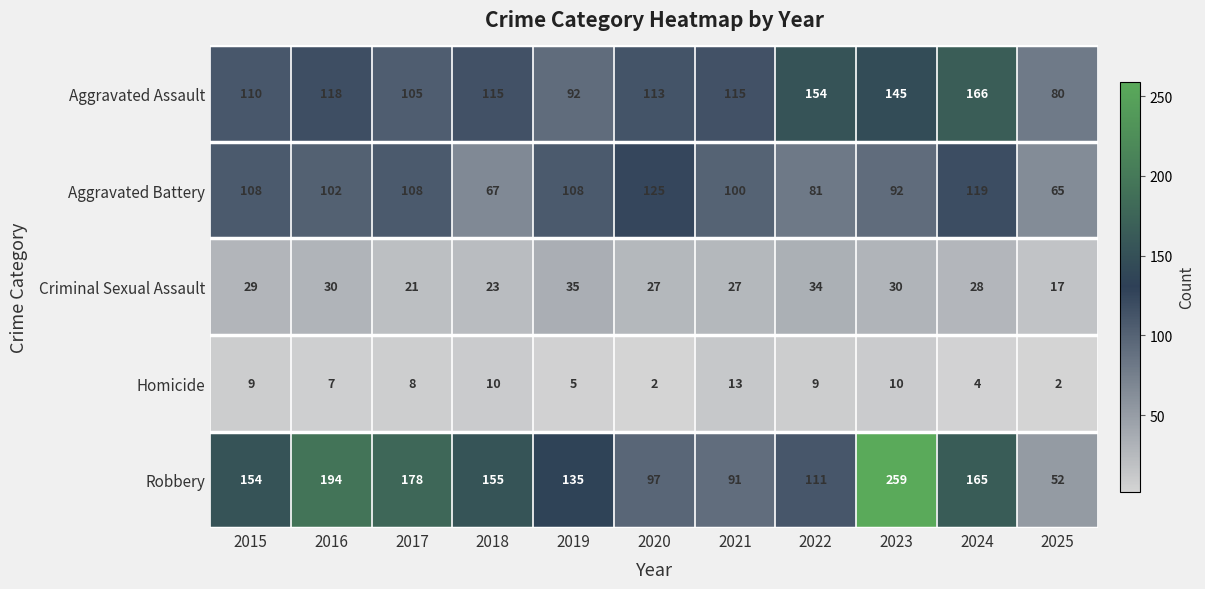

The Criminal Sexual Assault series shows 23 at 2018. True or false?

True